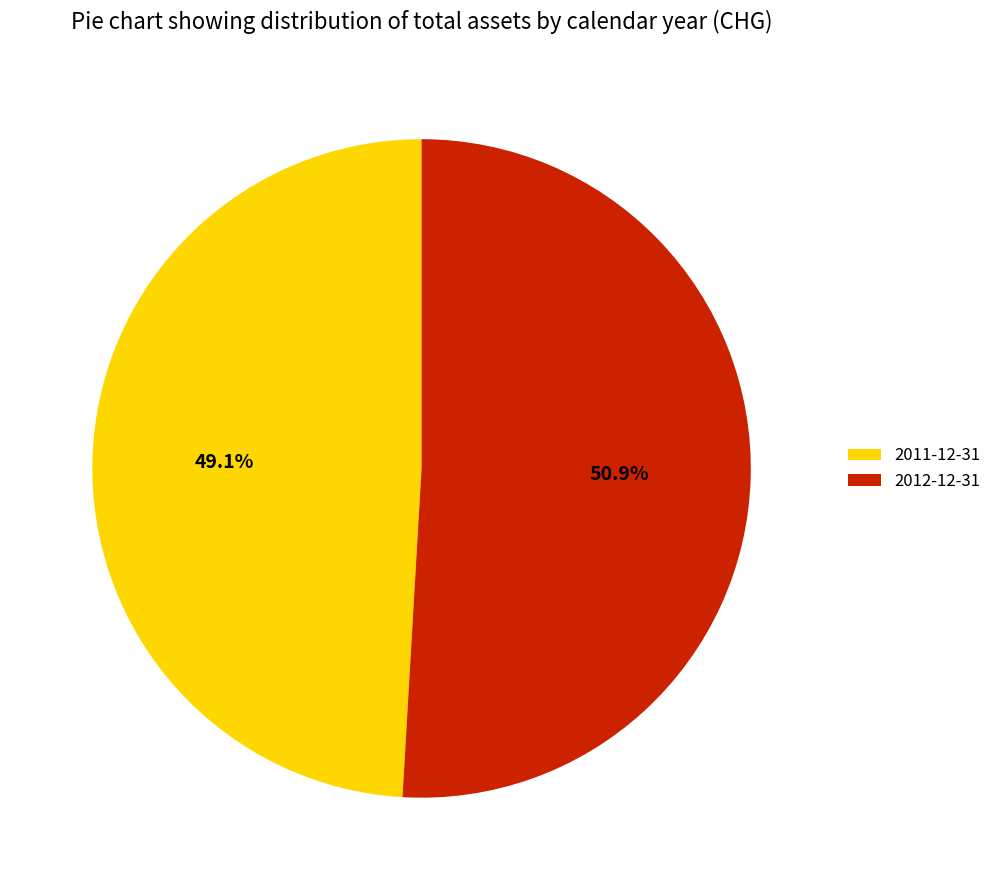

Which category accounts for the majority?

2012-12-31